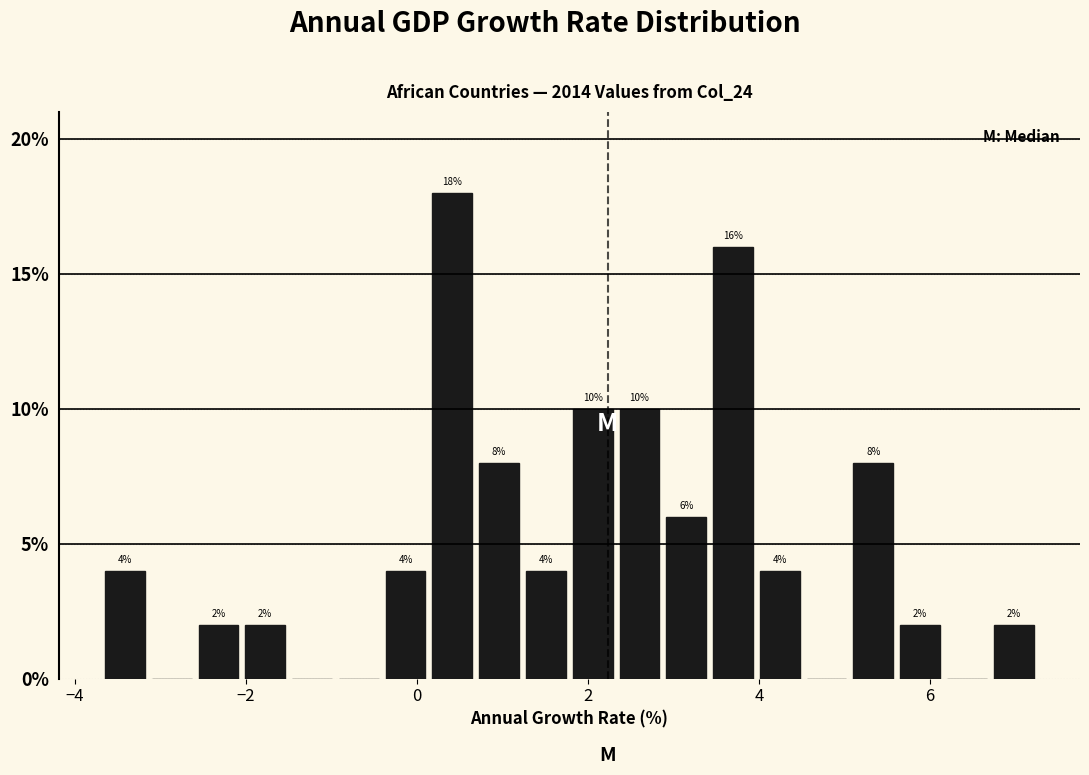

Around what value on the x-axis is the tallest bar? Give the approximate position of its centre, as read against the axis.

0.4